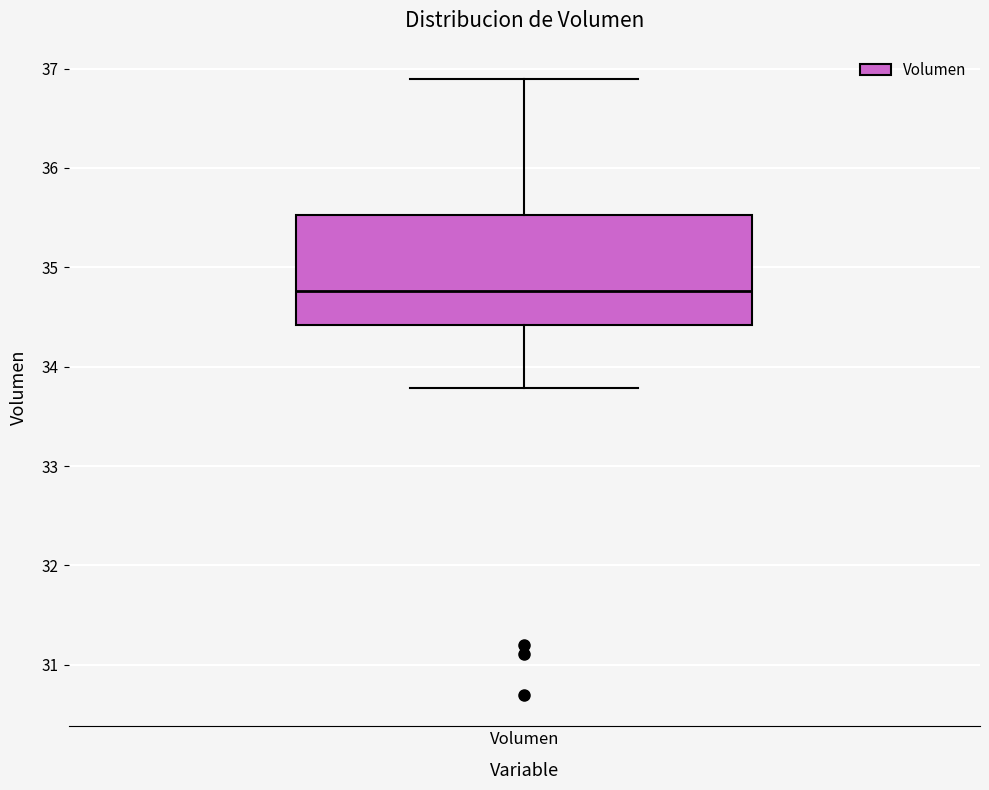

Read this box plot against the y-axis: the position of the median line, the range covered by the box, and the ends of both whiskers. The values are not printed on the chart, so give them approximately, as read against the axis.

median 34.8, box 34.4 to 35.5, whiskers 33.8 to 36.9